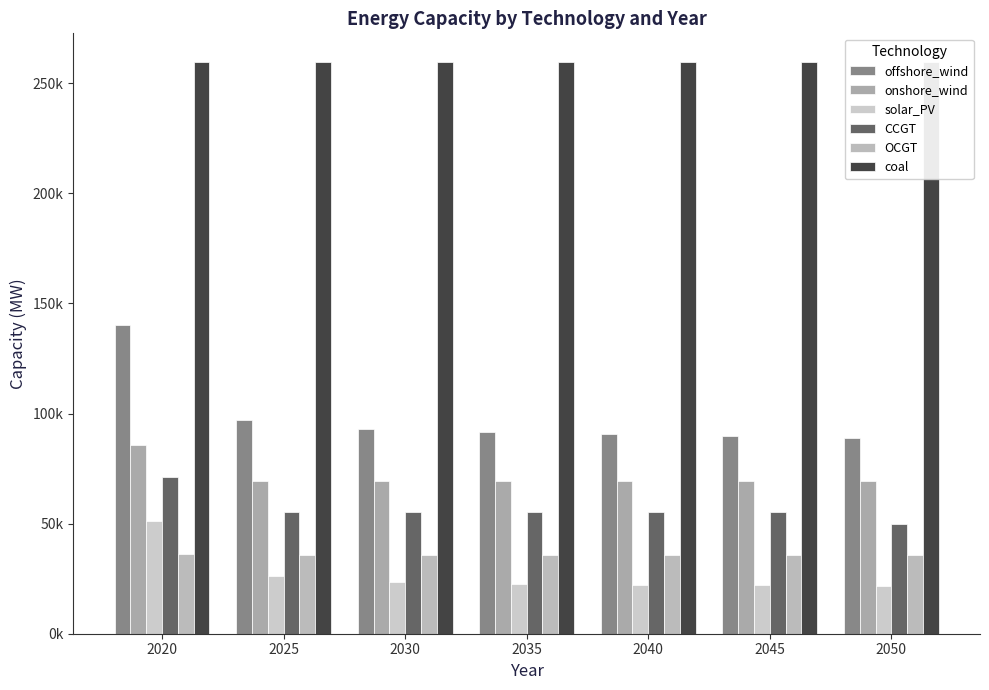

What is the difference between the second highest and second lowest values in the solar_PV series?

4099.8